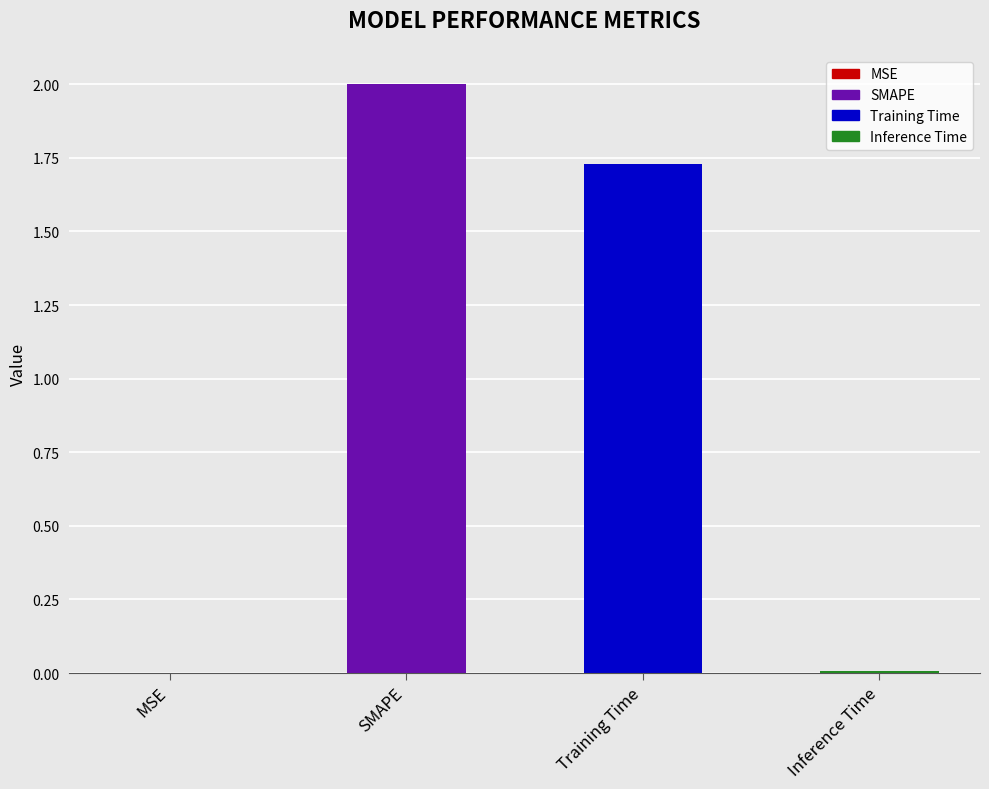

Are the bars grouped side by side (vs. stacked)?

No